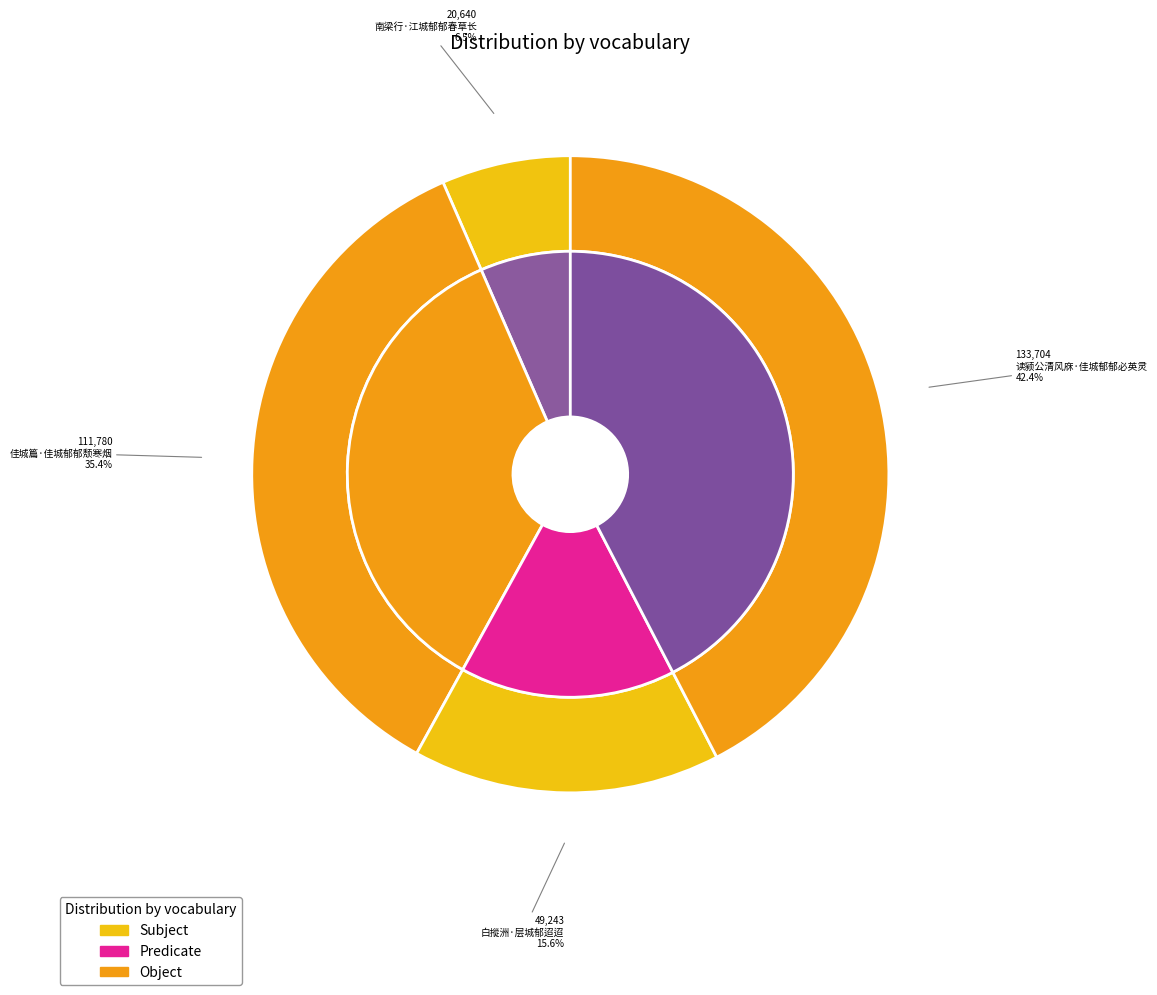

To the nearest percent, what is the average slice percentage?

25%